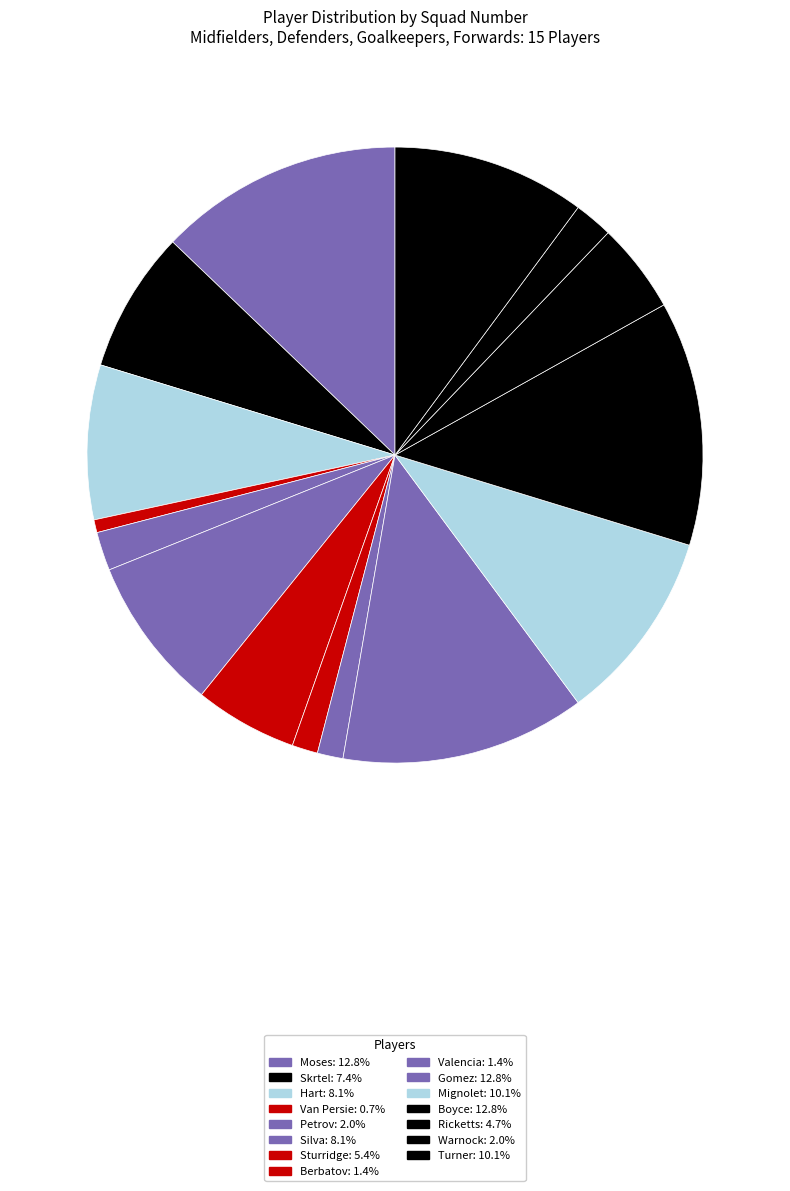

Count the number of slices in the pie.

15